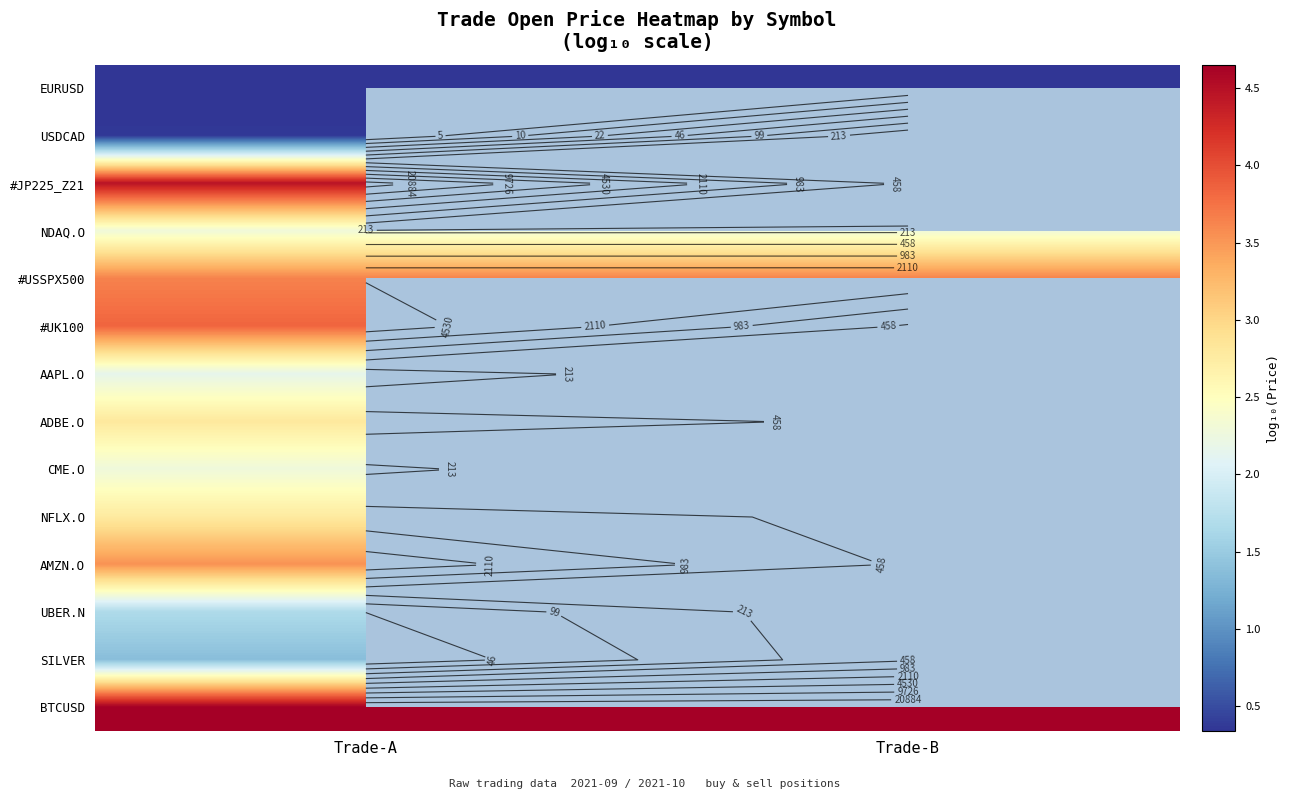

At how many categories does at least one series exceed 0?

2